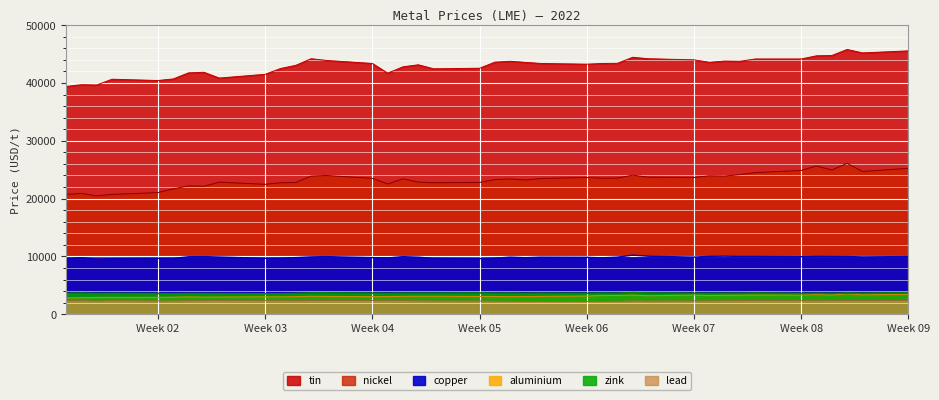

Is it true that aluminium equals 1504.5 at 36?

False